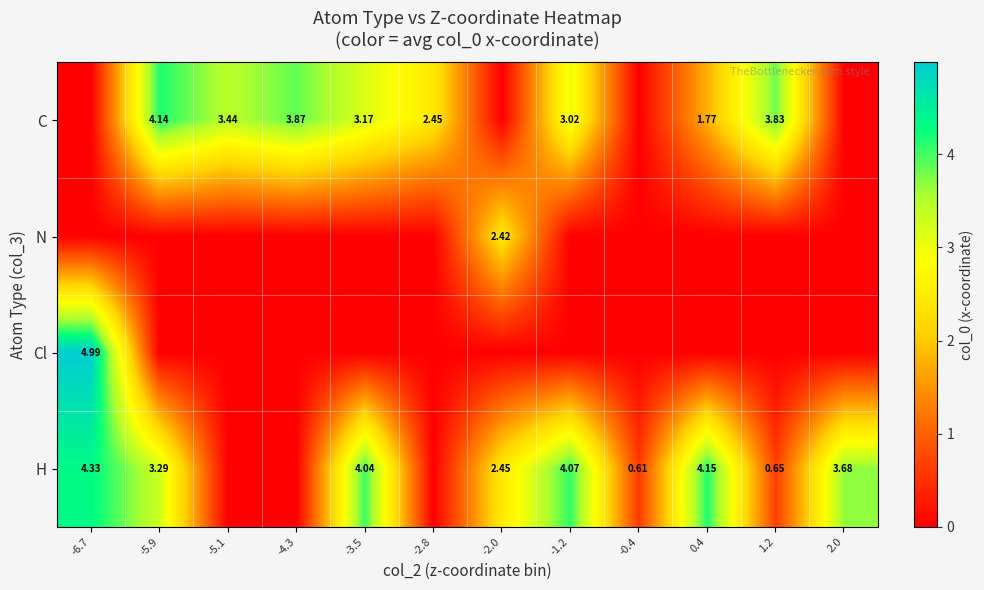

The value of H at -4.3 is -2.9. True or false?

False